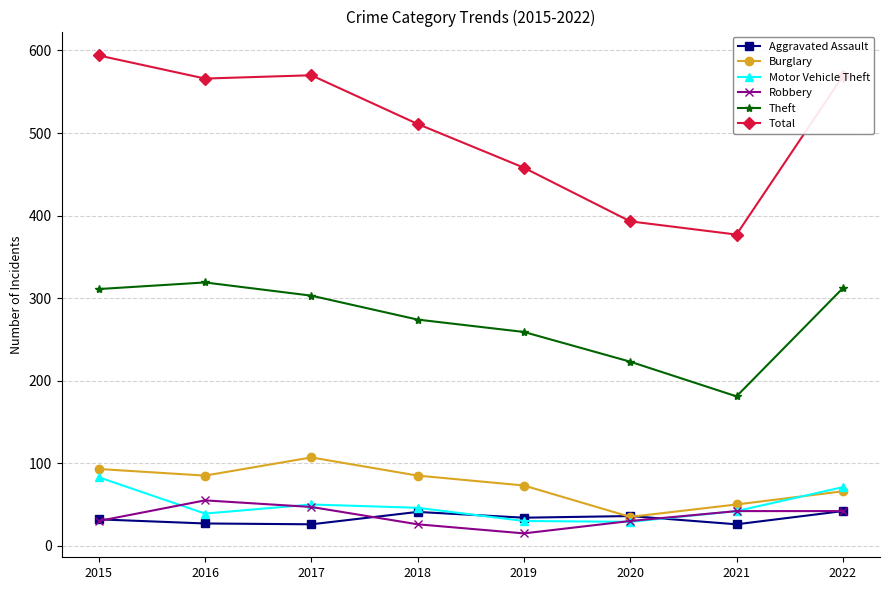

Which series changed the most between 2015 and 2020?

Total